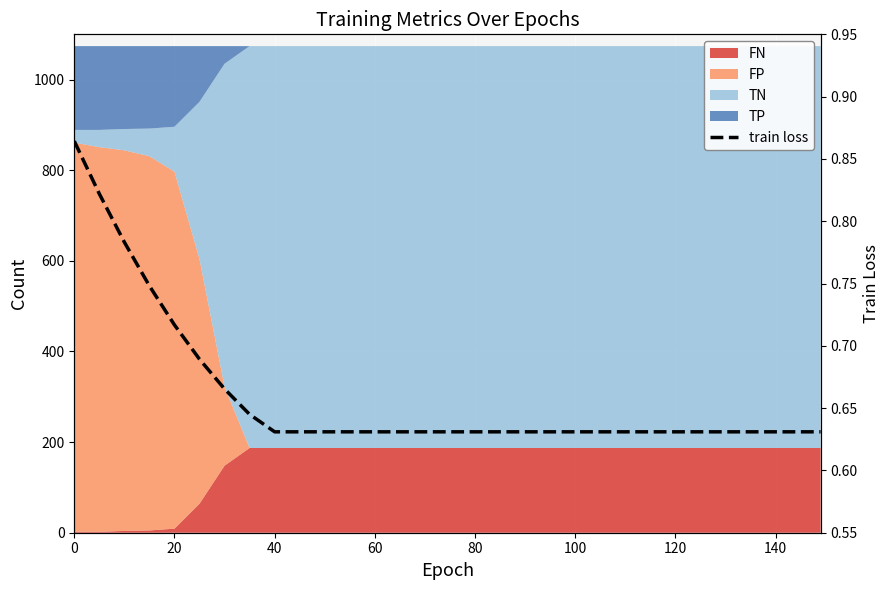

How many lines are shown in the chart?

1